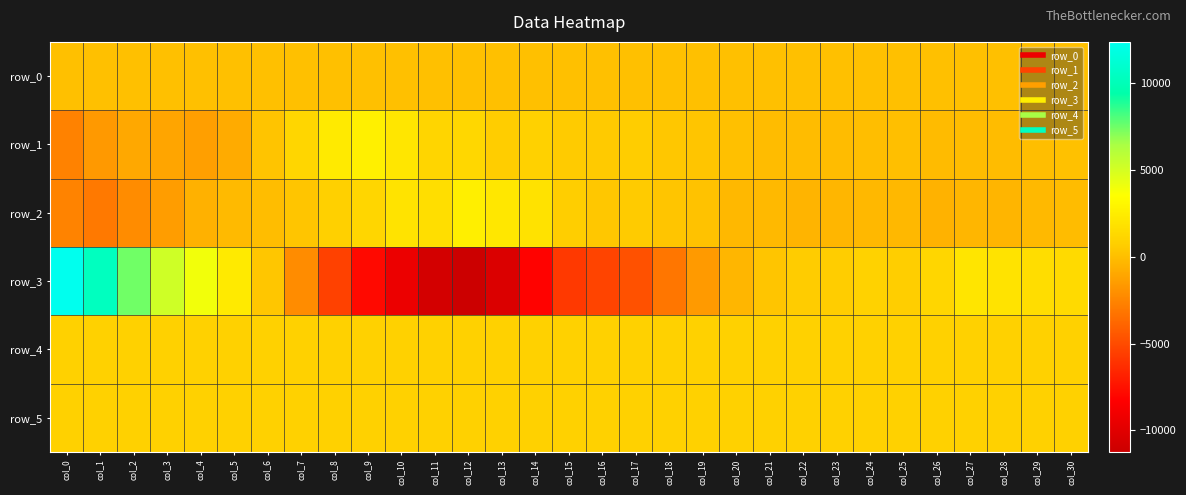

How many positive values does the row_3 series have?

17